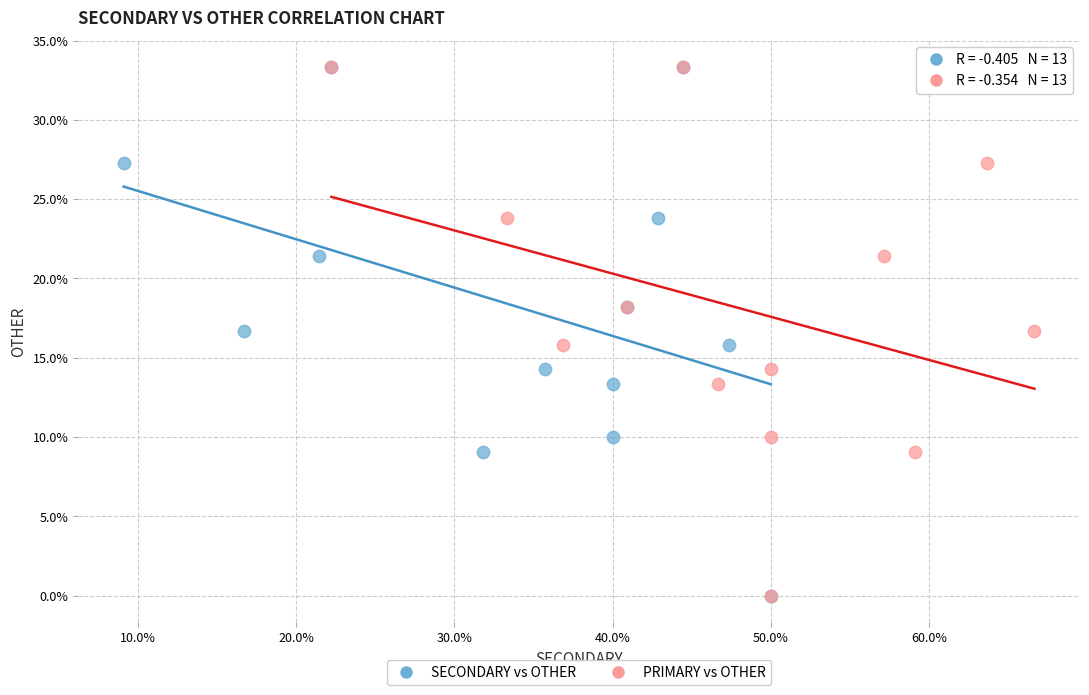

What are all the series names shown in the legend?

SECONDARY vs OTHER, PRIMARY vs OTHER